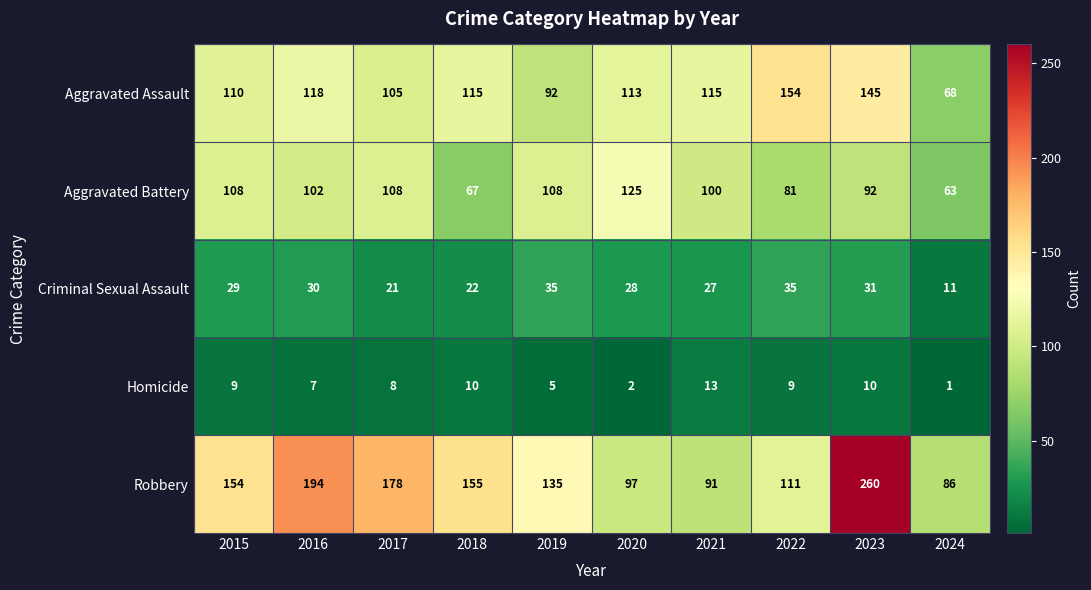

How many series are shown in this chart?

5